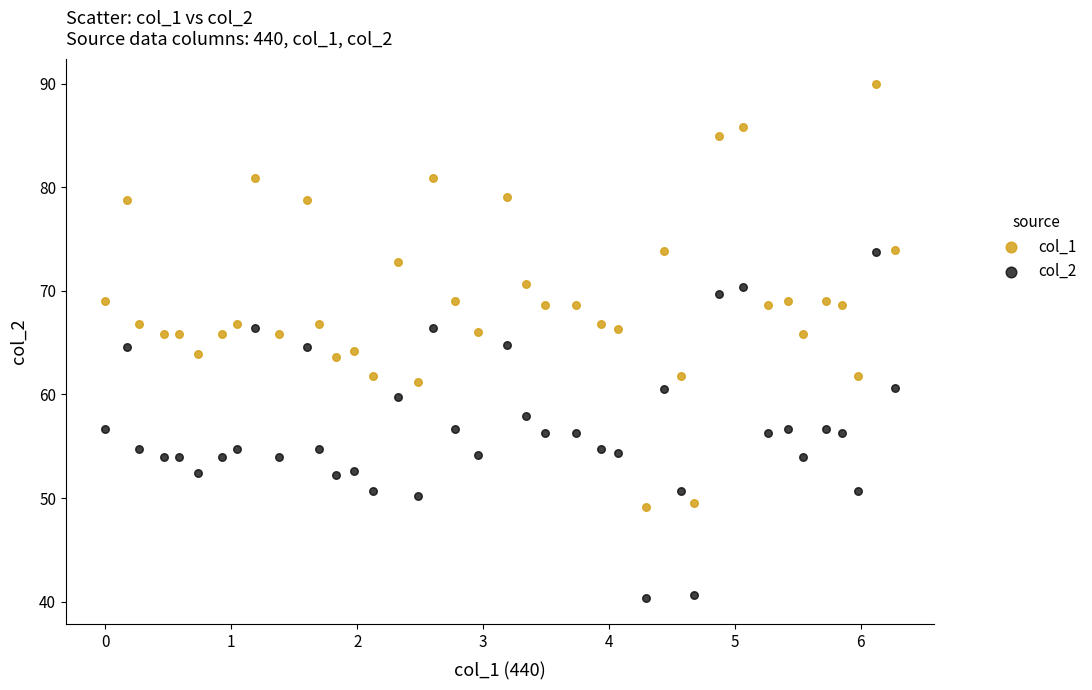

Across all data points, what is the range of X values (max minus min)?

6.3